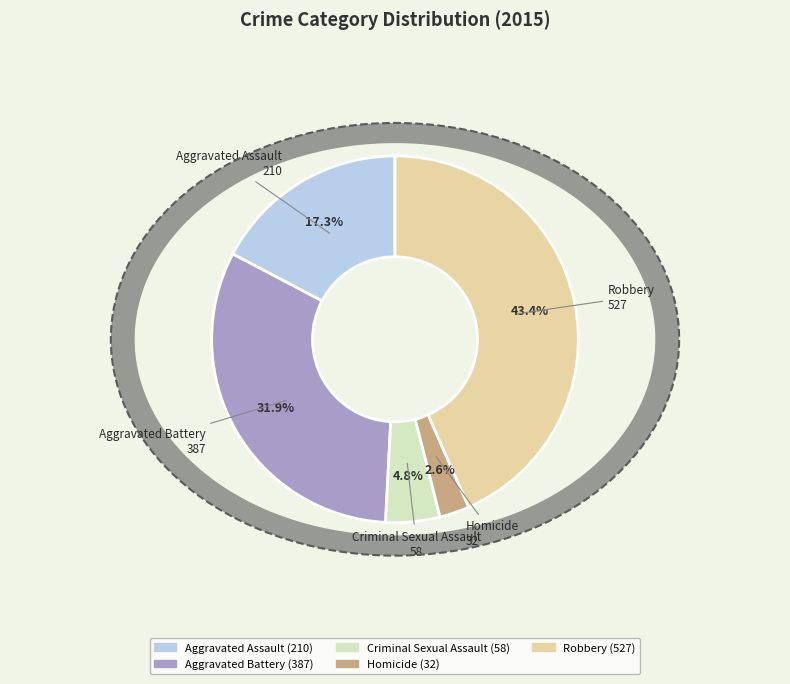

Is Criminal Sexual Assault the majority of the pie?

No